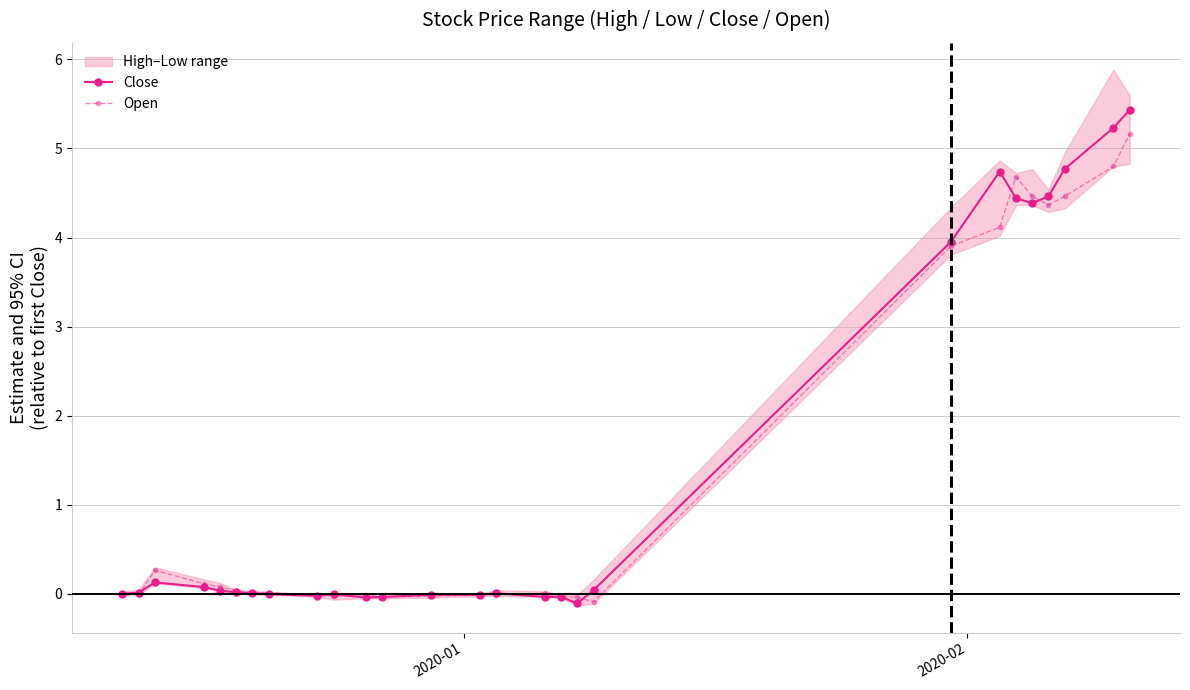

Rank the series by their maximum value, from lowest to highest.

Open, Close